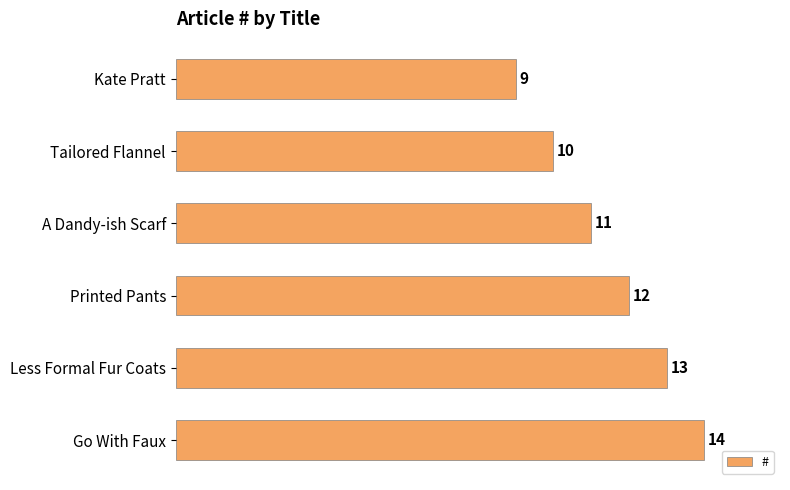

List the labels in order of value, smallest first.

Kate Pratt, Tailored Flannel, A Dandy-ish Scarf, Printed Pants, Less Formal Fur Coats, Go With Faux